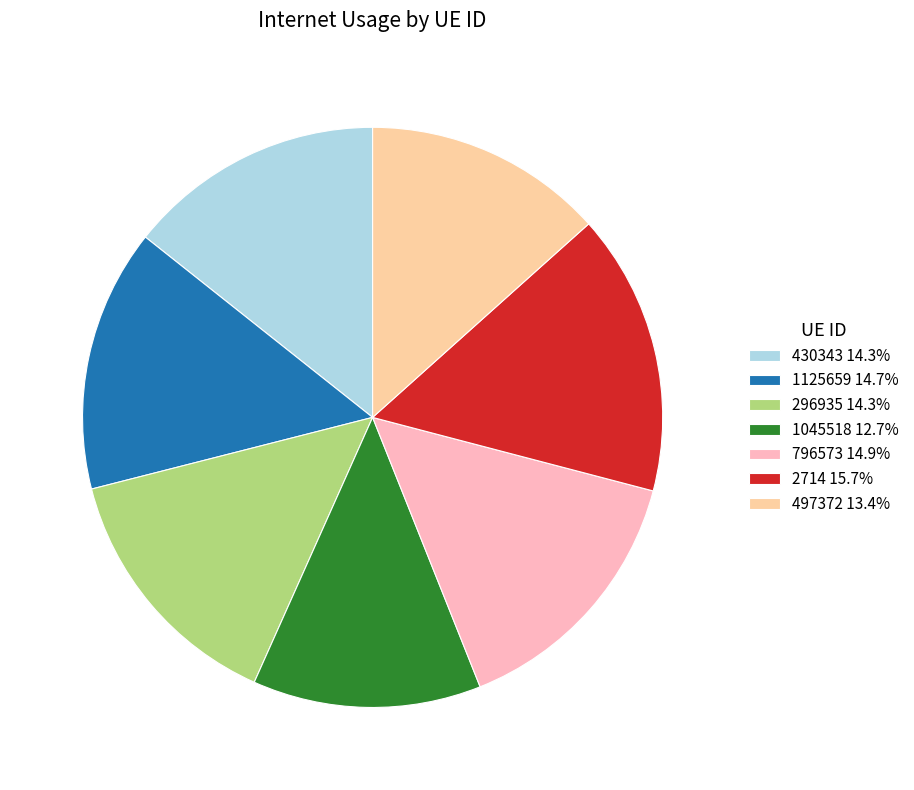

Is there any slice that represents more than half of the pie?

No